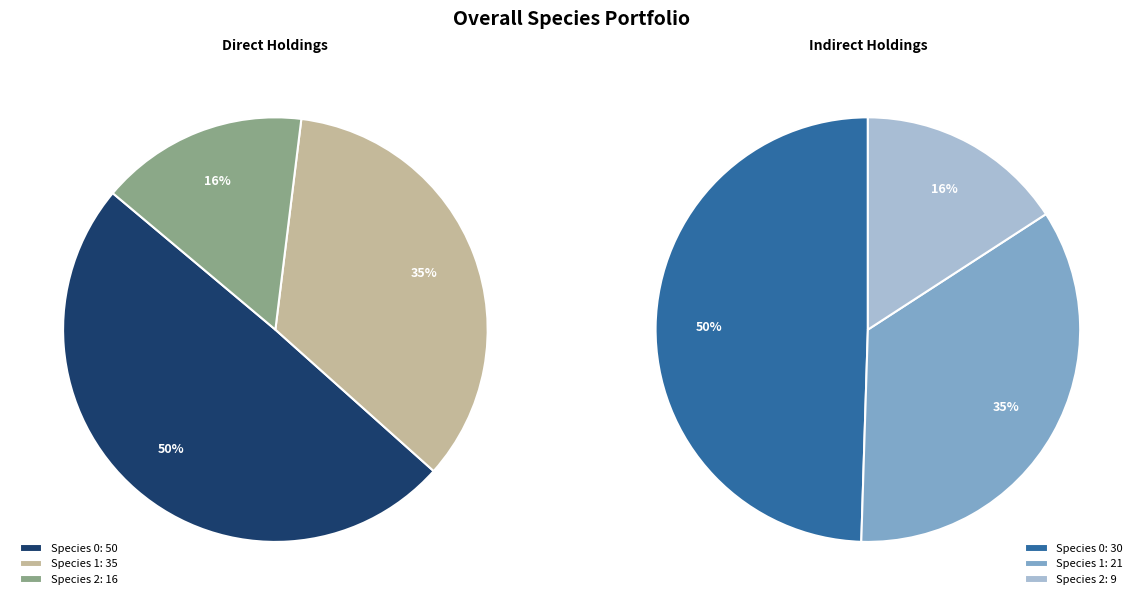

What percentage is the 1 slice, to the nearest percent?

50%